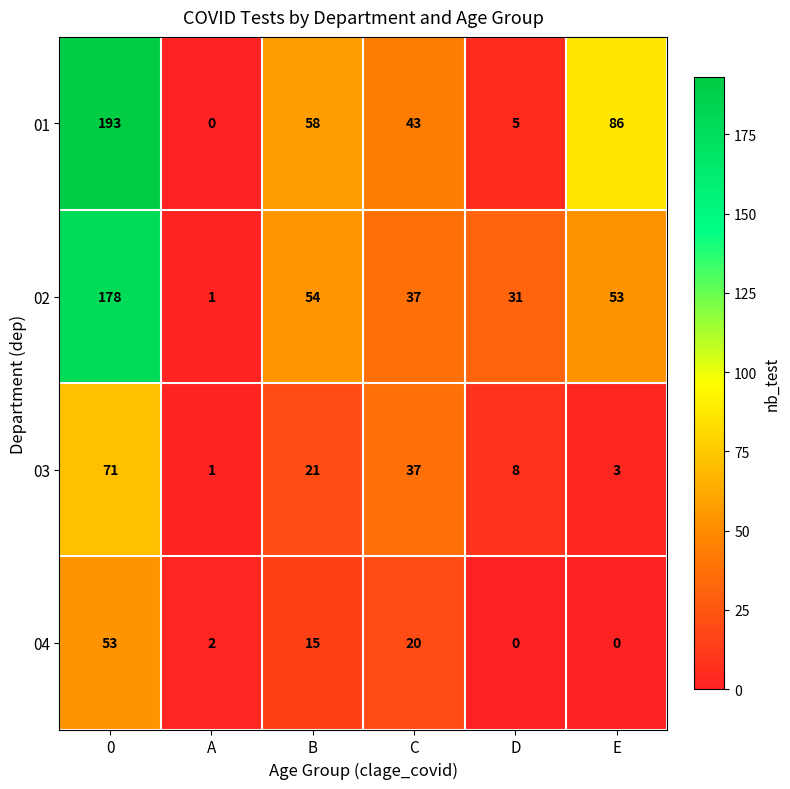

True or false: 04 has a value of 18 at D.

False